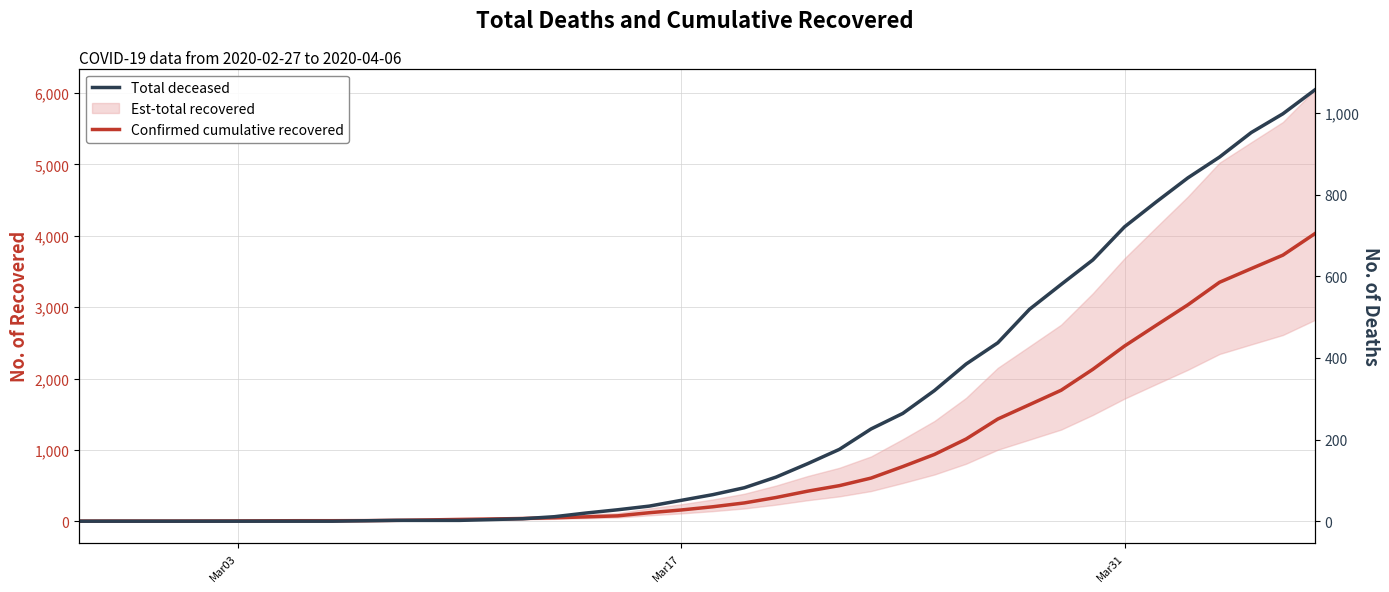

True or false: Total deceased has more than 1 interior local peaks.

False